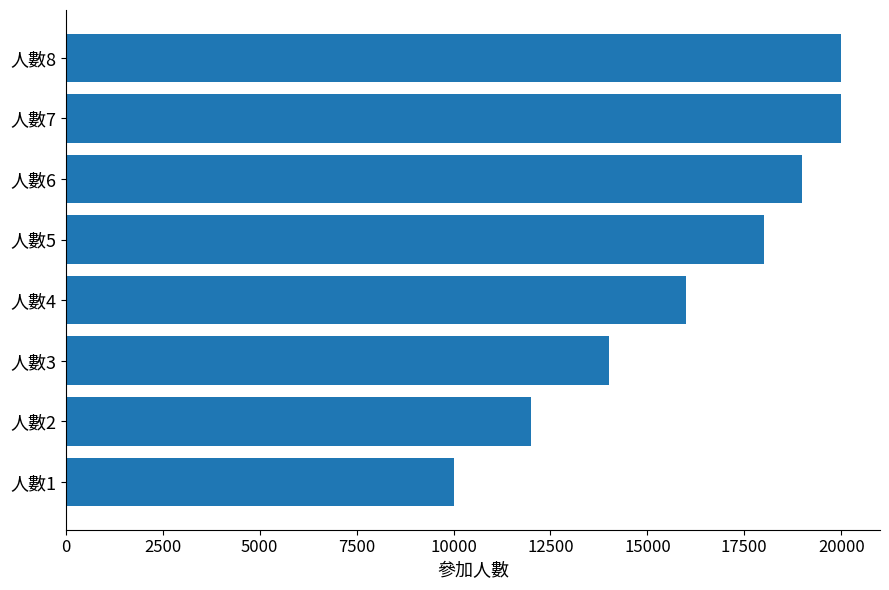

Reading top to bottom, extract all data points from this chart.

20000	20000	19000	18000	16000	14000	12000	10000